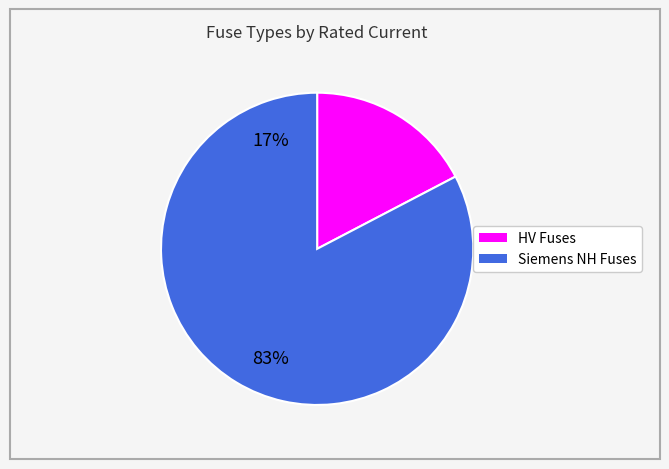

How many slices are in this pie chart?

2